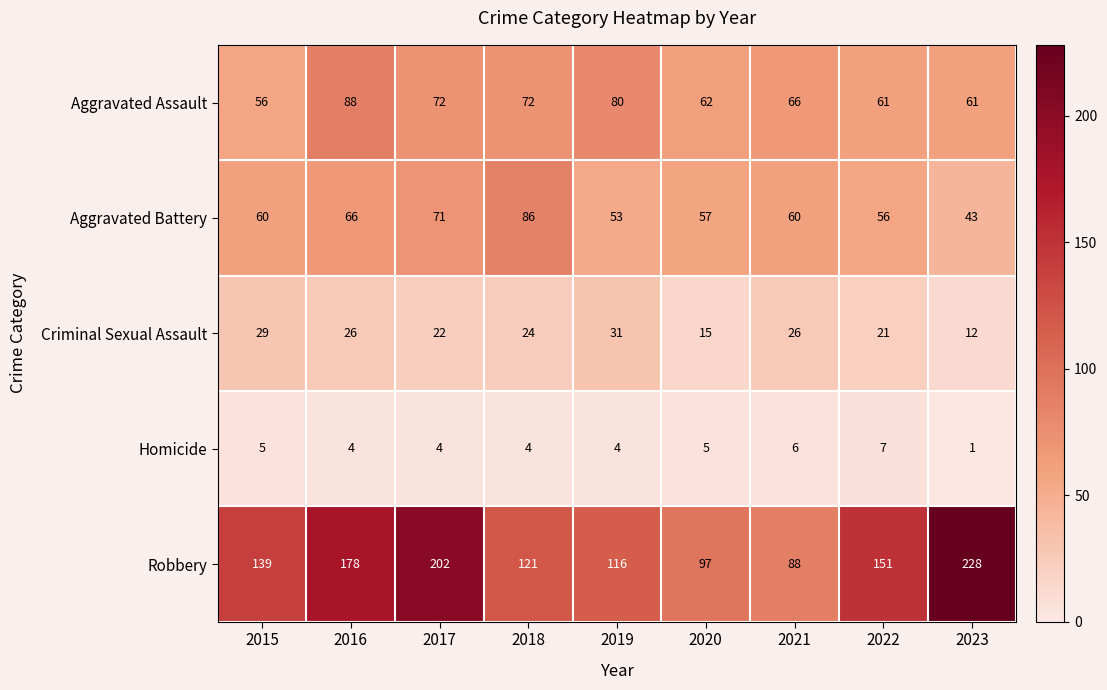

At which label does Homicide first exceed 4?

2015